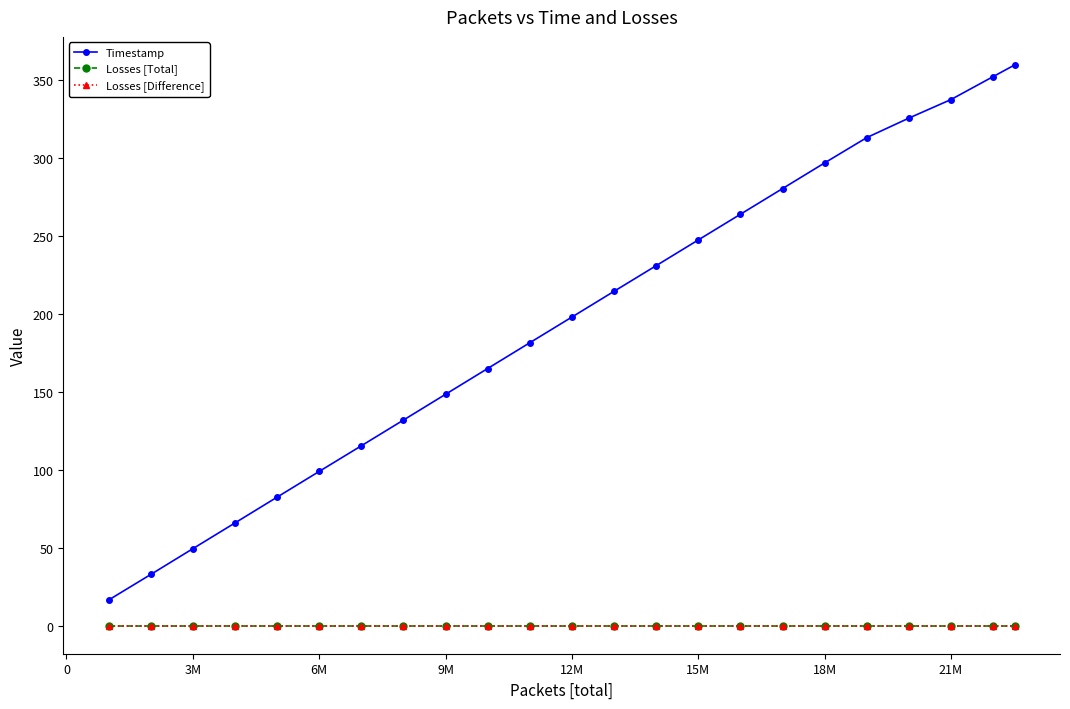

Reading left to right, what are all the values shown in this chart?

Timestamp: 16.5	32.9	49.4	65.9	82.5	99.0	115.5	132.0	148.5	165.1	181.6	198.1	214.6	231.1	247.6	264.1	280.6	297.1	313.3	325.8	337.7	352.5	359.9
Losses [Total]: 0.0	0.0	0.0	0.0	0.0	0.0	0.0	0.0	0.0	0.0	0.0	0.0	0.0	0.0	0.0	0.0	0.0	0.0	0.0	0.0	0.0	0.0	0.0
Losses [Difference]: 0.0	0.0	0.0	0.0	0.0	0.0	0.0	0.0	0.0	0.0	0.0	0.0	0.0	0.0	0.0	0.0	0.0	0.0	0.0	0.0	0.0	0.0	0.0